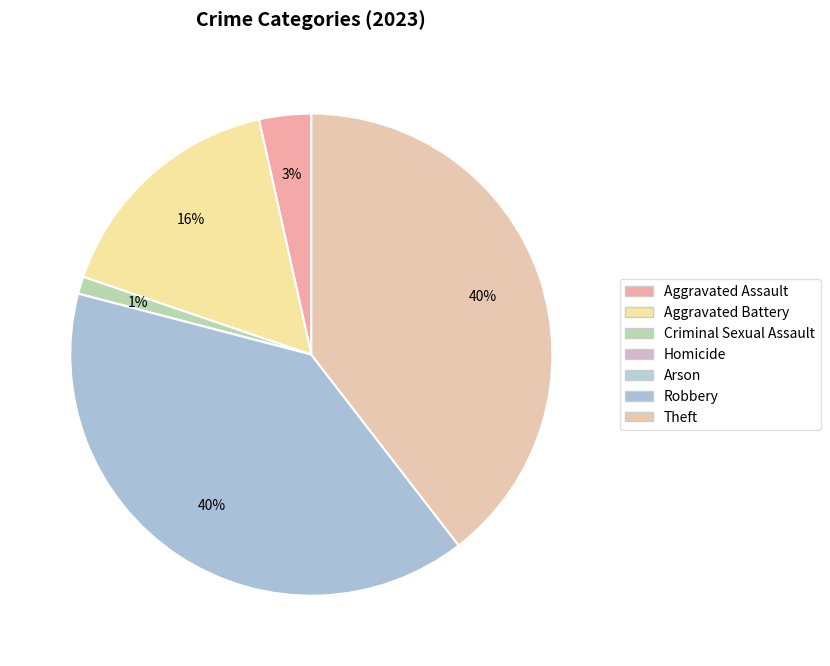

Which has a higher value, Aggravated Assault or Robbery?

Robbery